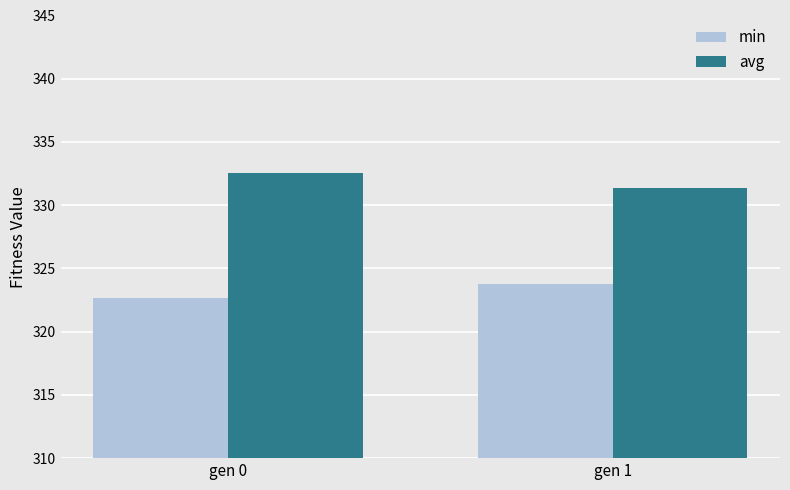

What are all the series names shown in the legend?

min, avg